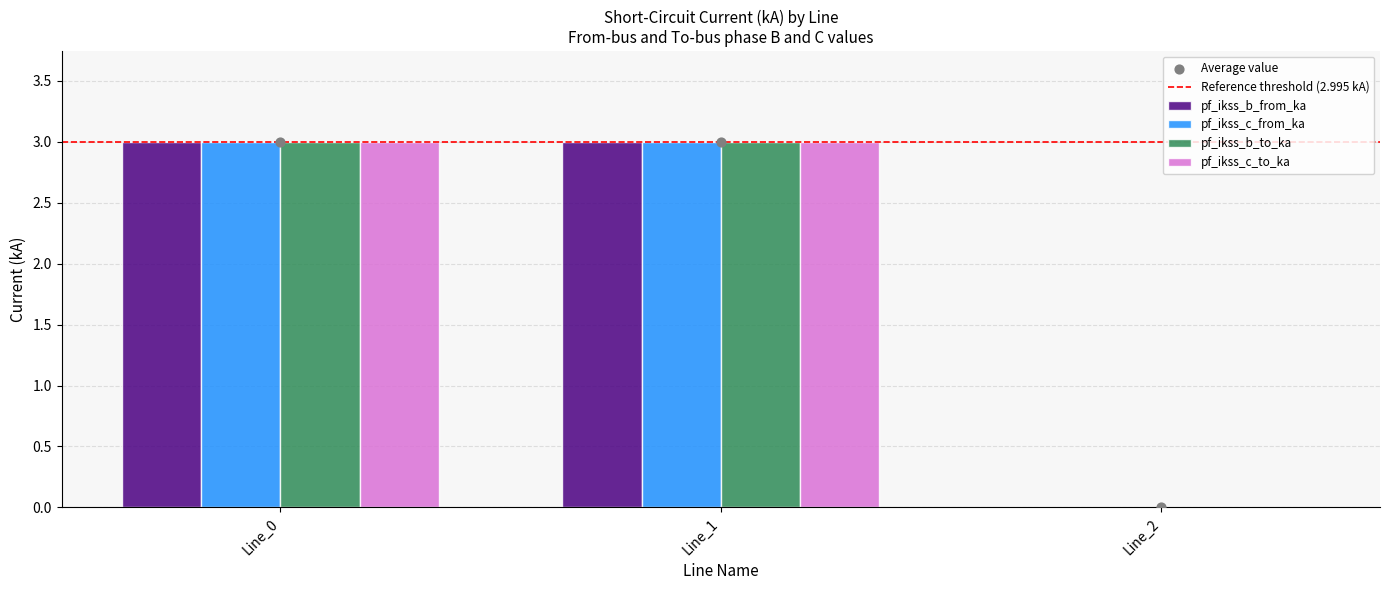

At how many categories does at least one series exceed 0?

2